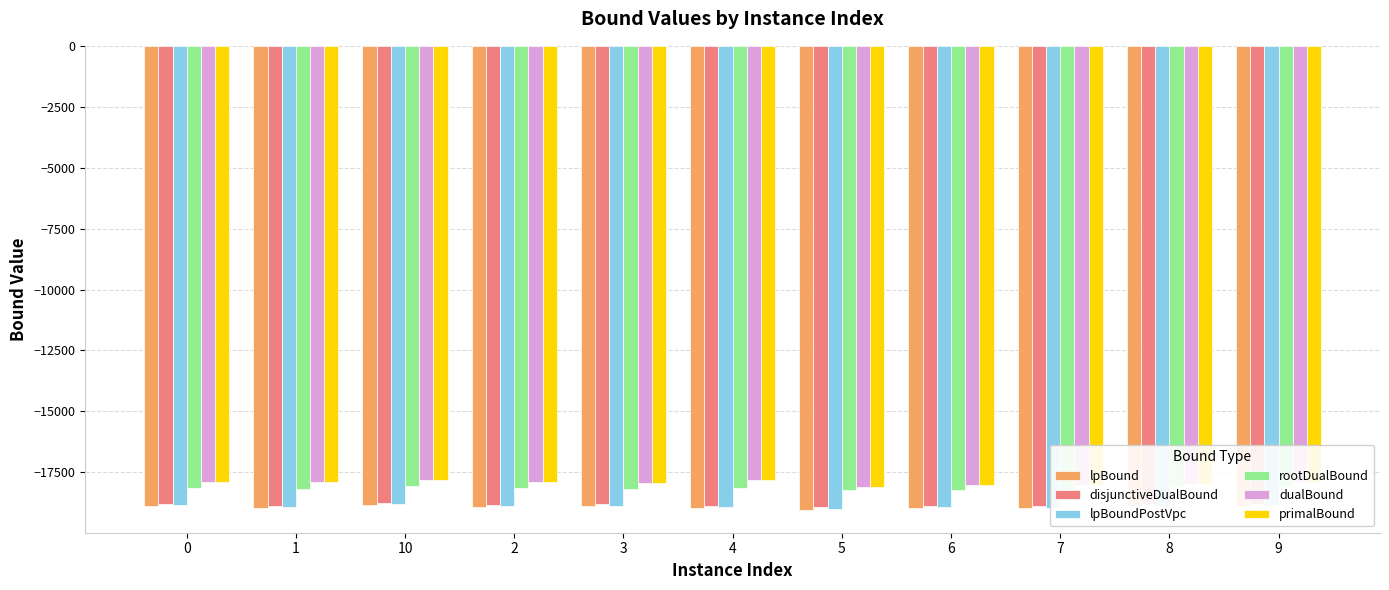

How many bars are there in total?

66